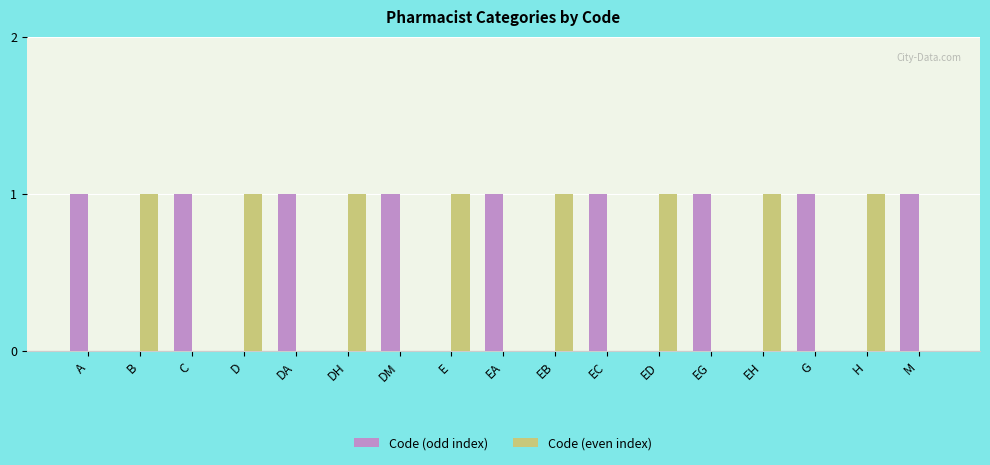

The value of Code (even index) at DH is 2. True or false?

False